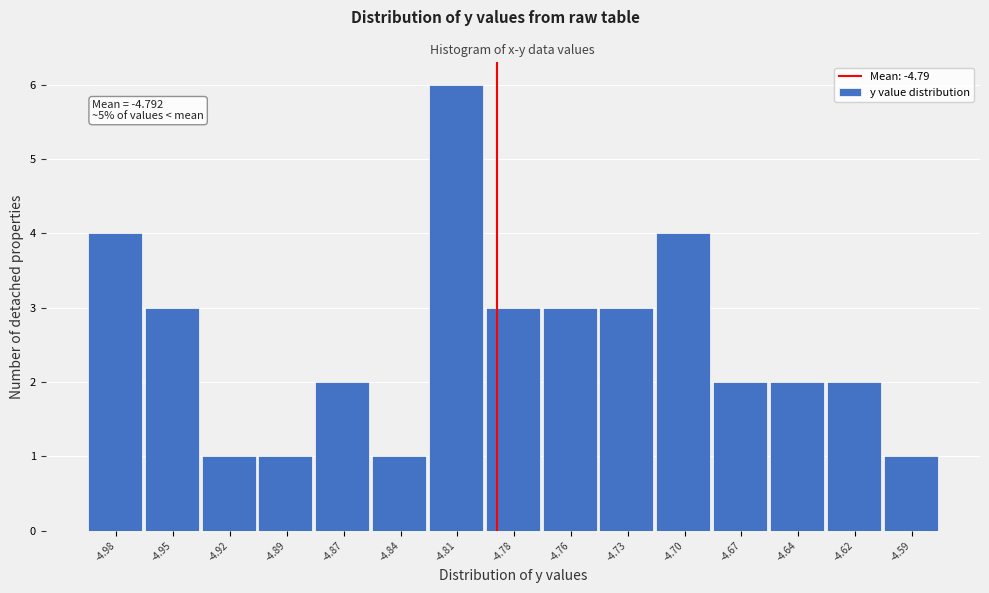

Which range on the x-axis has the tallest bar?

-4.825 to -4.795